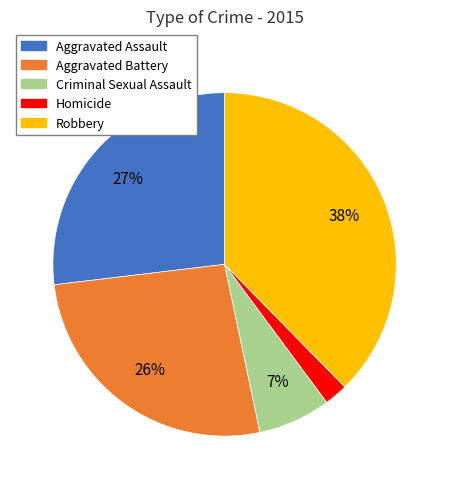

To the nearest percent, what portion does Robbery represent?

38%